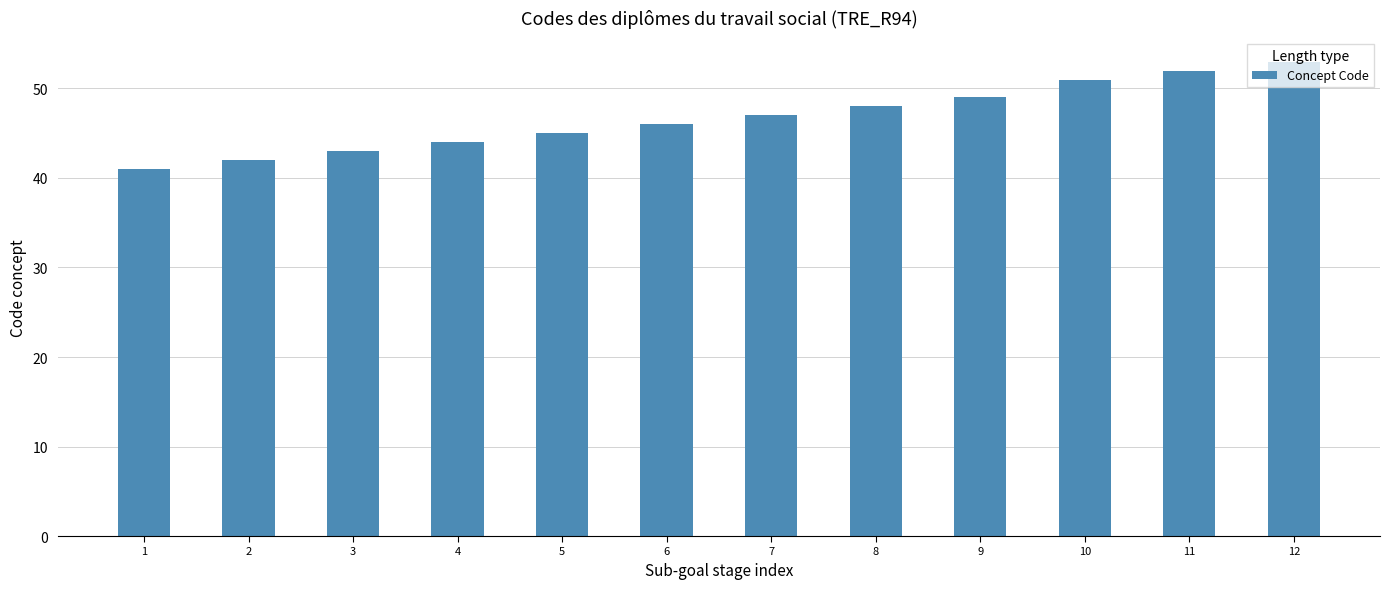

Are the bars horizontal?

No